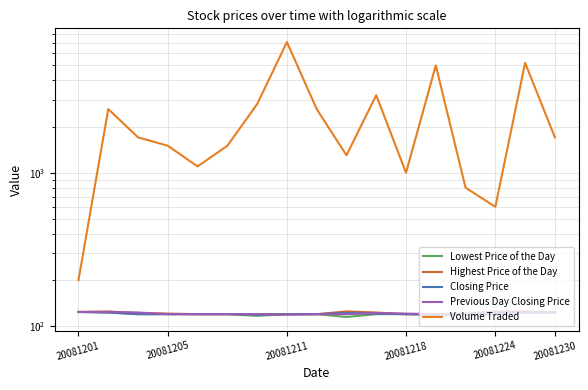

True or false: Highest Price of the Day and Closing Price cross at least once.

False